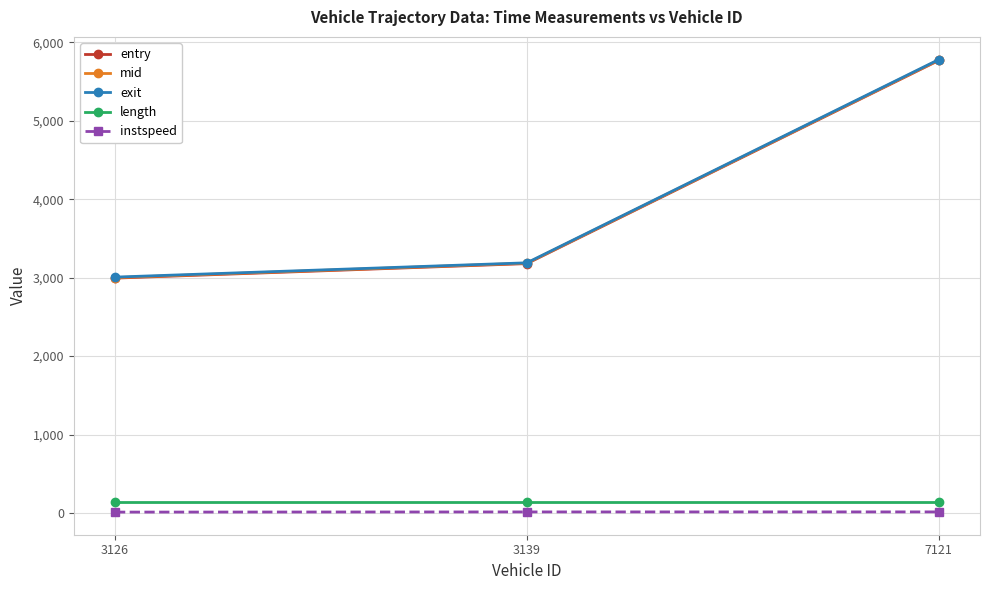

What is the sum of all mid values?

11958.4